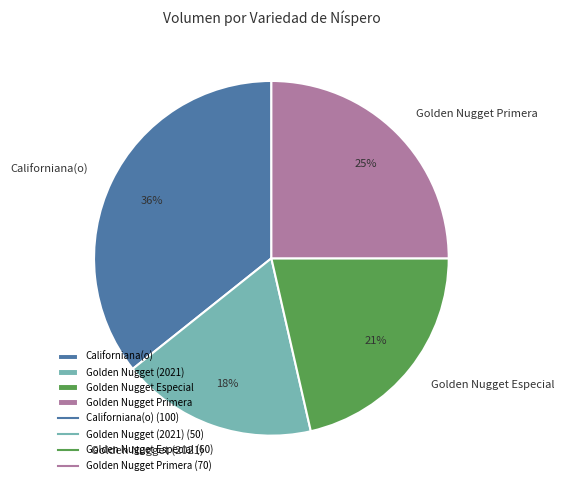

The Golden Nugget Especial slice represents 28% of the pie. True or false?

False